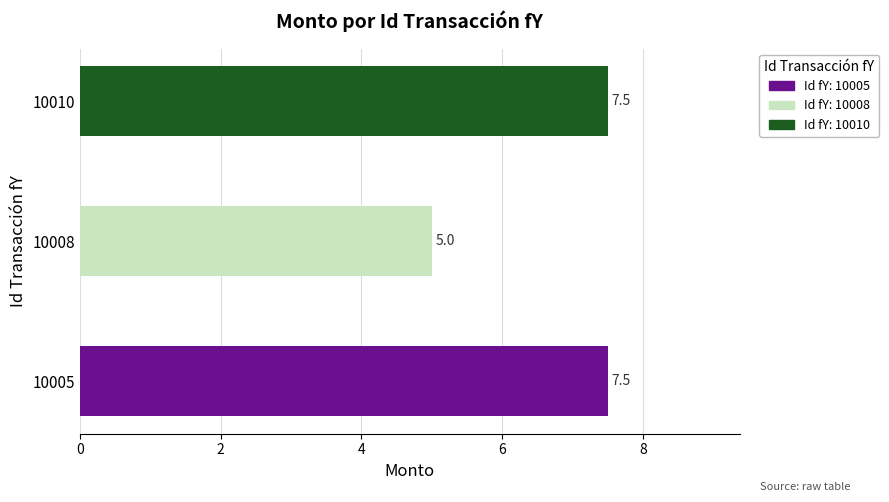

The value at 10005 is 7.5. True or false?

True